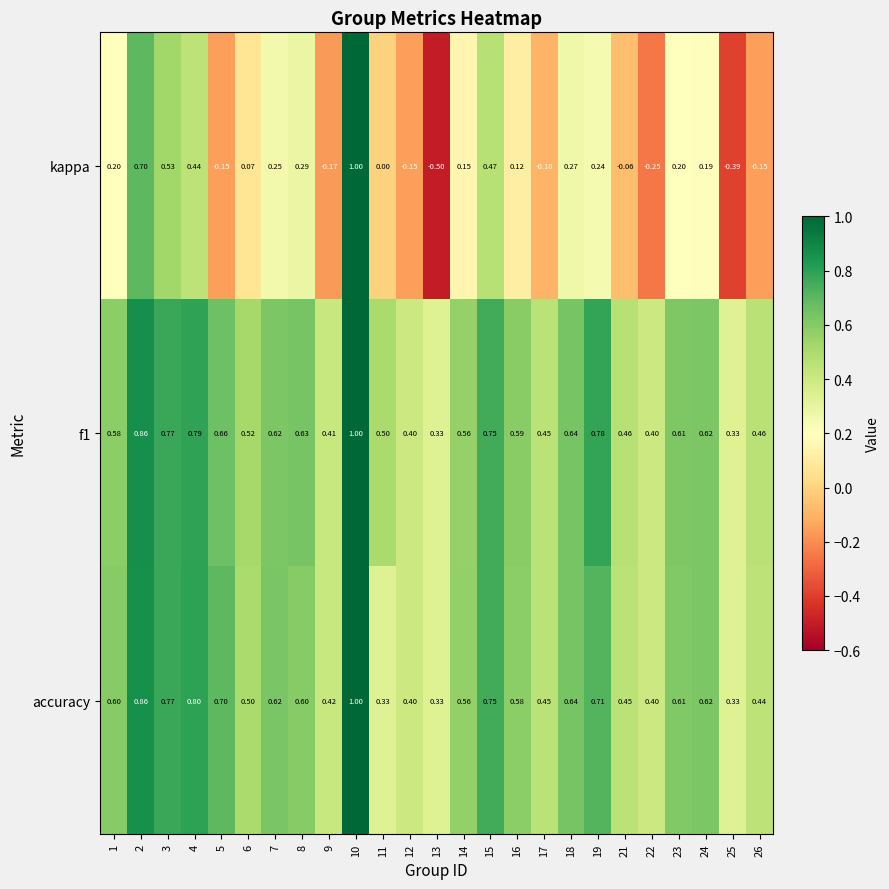

Is the value of kappa at 17 greater than the value of accuracy at 18?

No